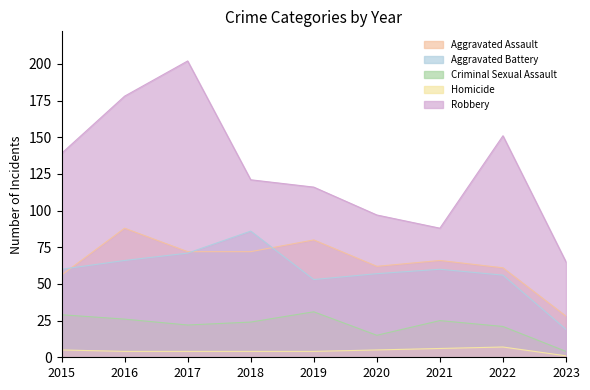

Rank the series by their maximum value, from lowest to highest.

Homicide, Criminal Sexual Assault, Aggravated Battery, Aggravated Assault, Robbery